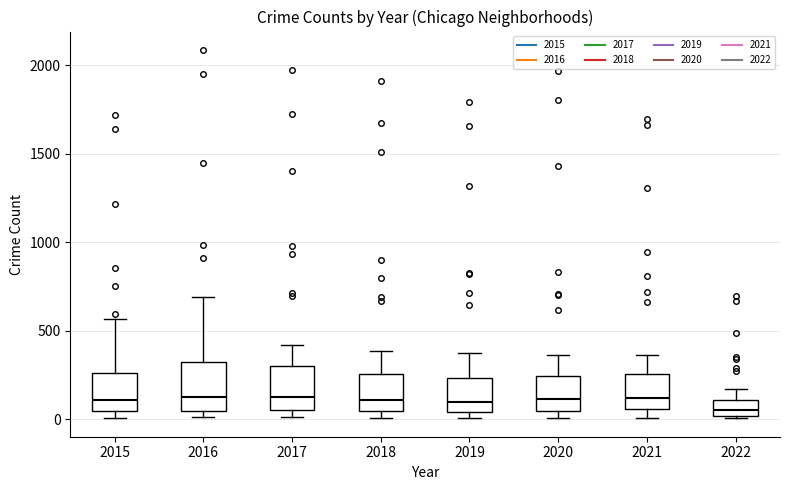

Reading left to right, read every box against the y-axis: the position of its median line, the range the box covers, and the ends of its whiskers. The values are not printed on the chart, so give them approximately, as read against the axis.

2015: median 100, box 50 to 250, whiskers 0 to 550
2016: median 150, box 50 to 300, whiskers 0 to 700
2017: median 100, box 50 to 300, whiskers 0 to 400
2018: median 100, box 50 to 250, whiskers 0 to 400
2019: median 100, box 50 to 250, whiskers 0 to 400
2020: median 100, box 50 to 250, whiskers 0 to 350
2021: median 100, box 50 to 250, whiskers 0 to 350
2022: median 50, box 0 to 100, whiskers 0 to 150